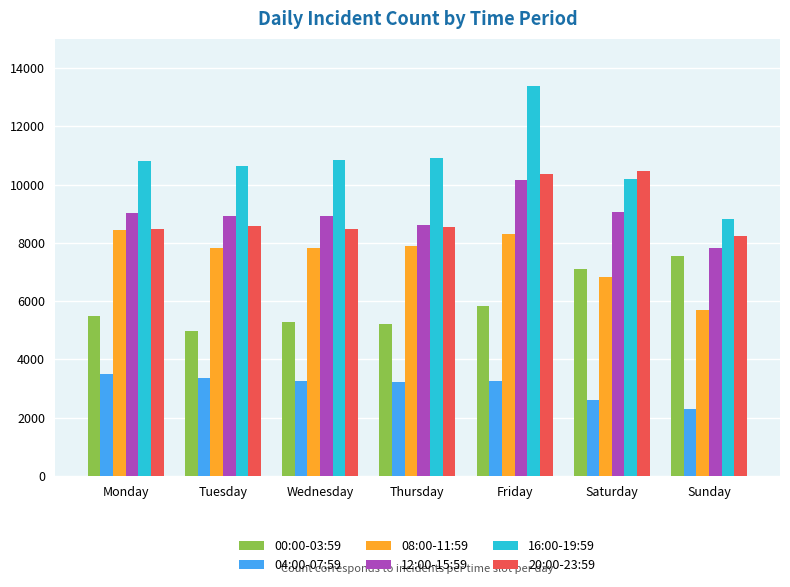

Which series has the largest total across all categories?

16:00-19:59